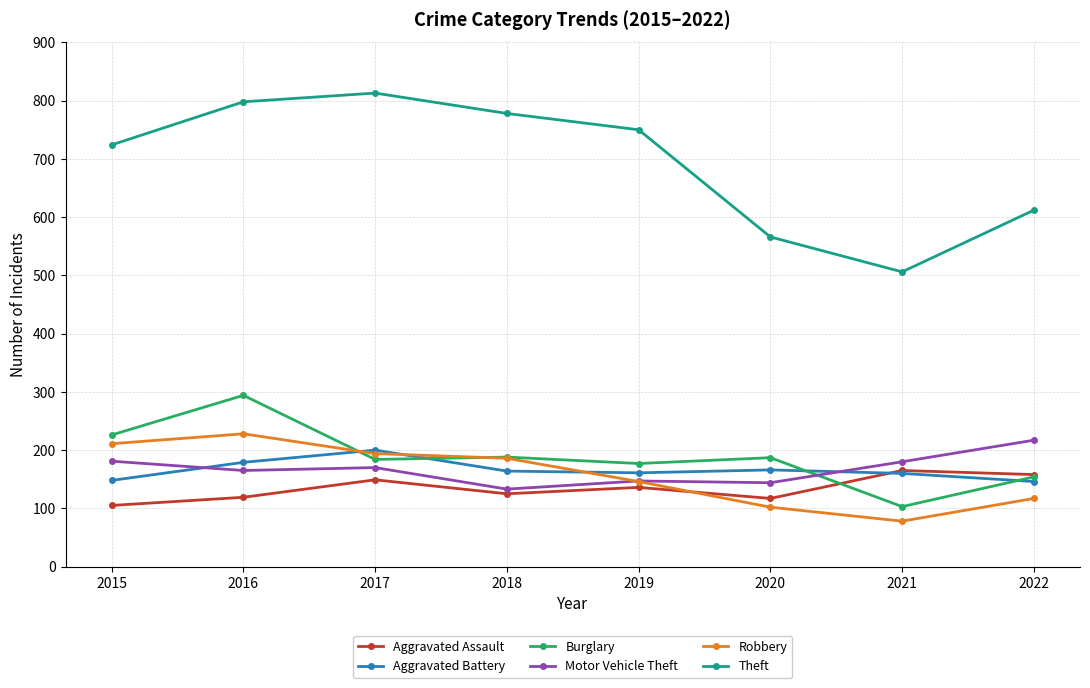

List the series in order of their peak value, highest first.

Theft, Burglary, Robbery, Motor Vehicle Theft, Aggravated Battery, Aggravated Assault